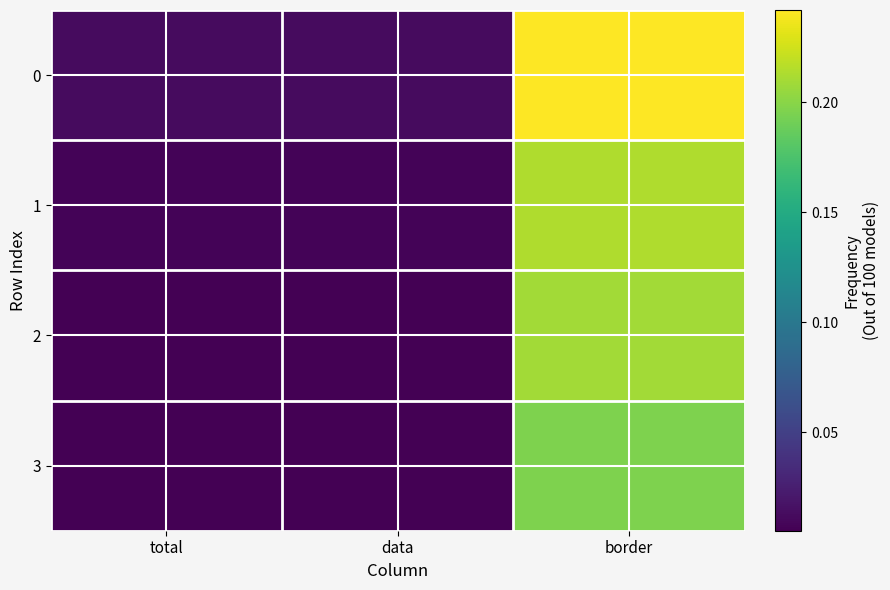

Reading right to left, list all the values displayed in this chart.

0: border=0.2	data=0.0	total=0.0
1: border=0.2	data=0.0	total=0.0
2: border=0.2	data=0.0	total=0.0
3: border=0.2	data=0.0	total=0.0